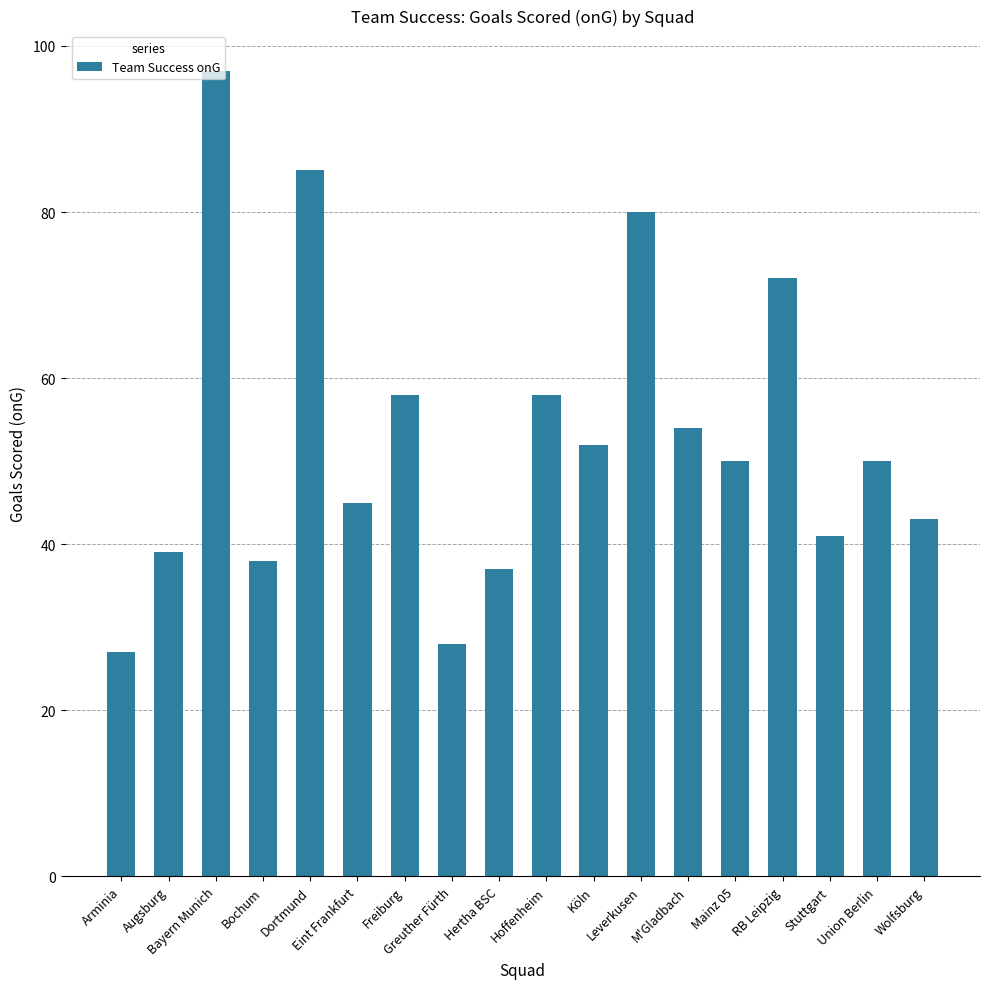

What is the maximum value shown in the chart?

97